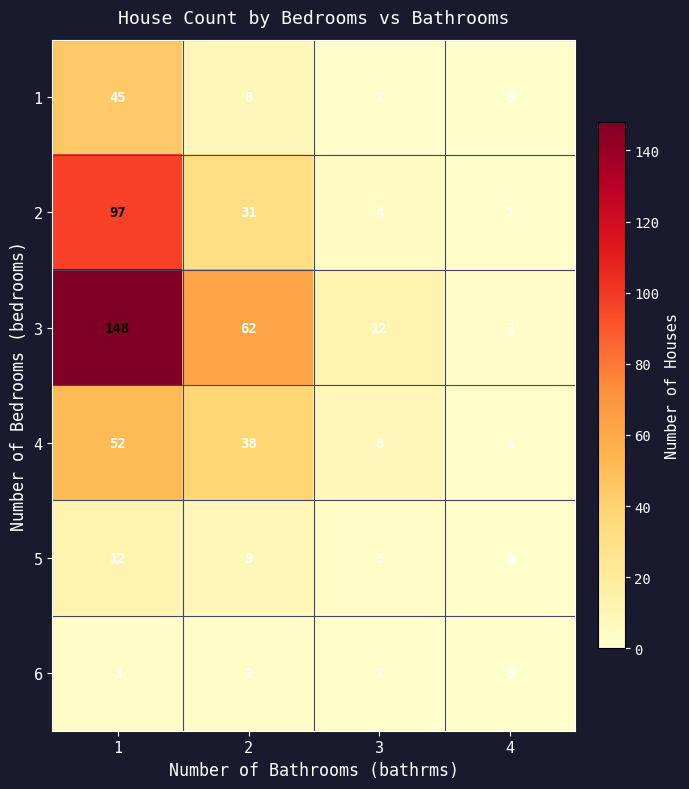

Which series changed the most between 1 and 4?

3